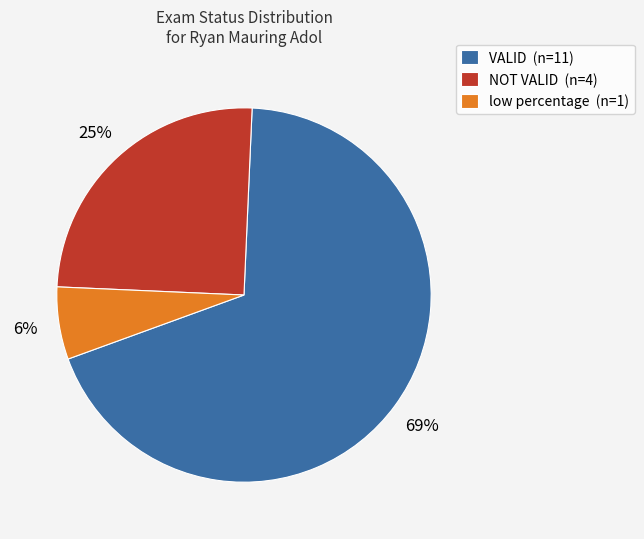

Between low percentage (n=1) and NOT VALID (n=4), which is larger?

NOT VALID (n=4)